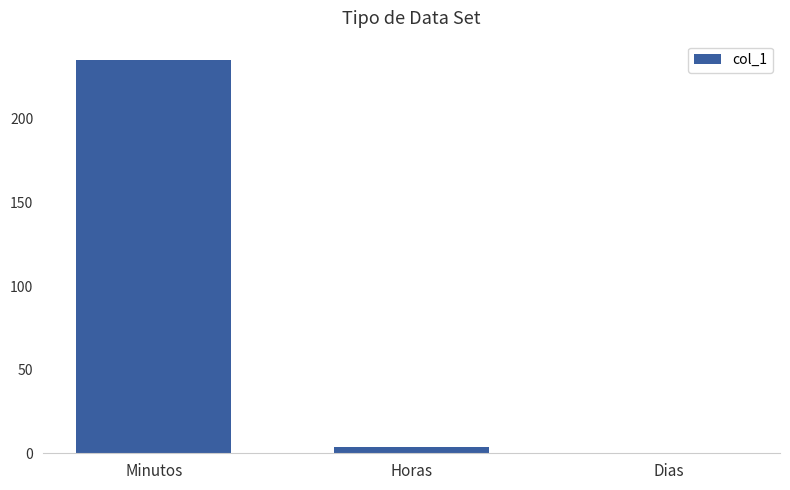

Between Horas and Minutos, which is larger?

Minutos